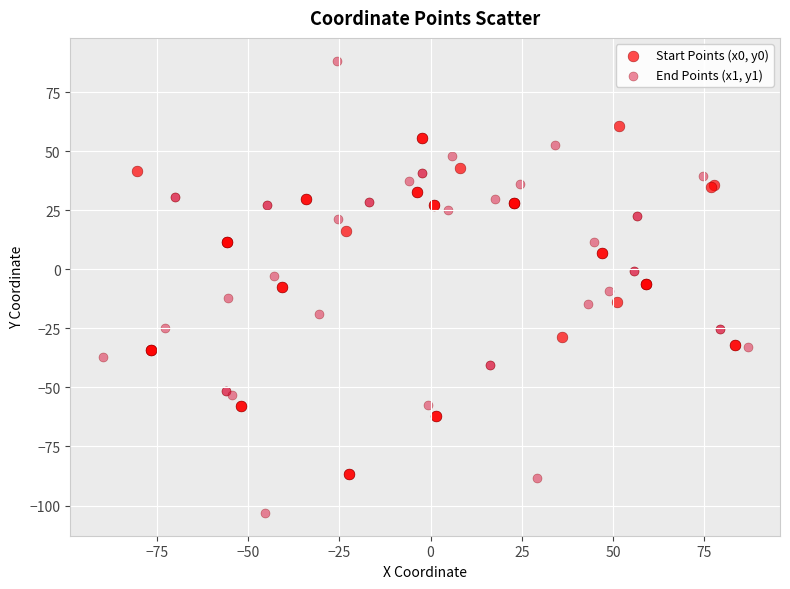

Which series reaches the maximum Y coordinate?

End Points (x1, y1)